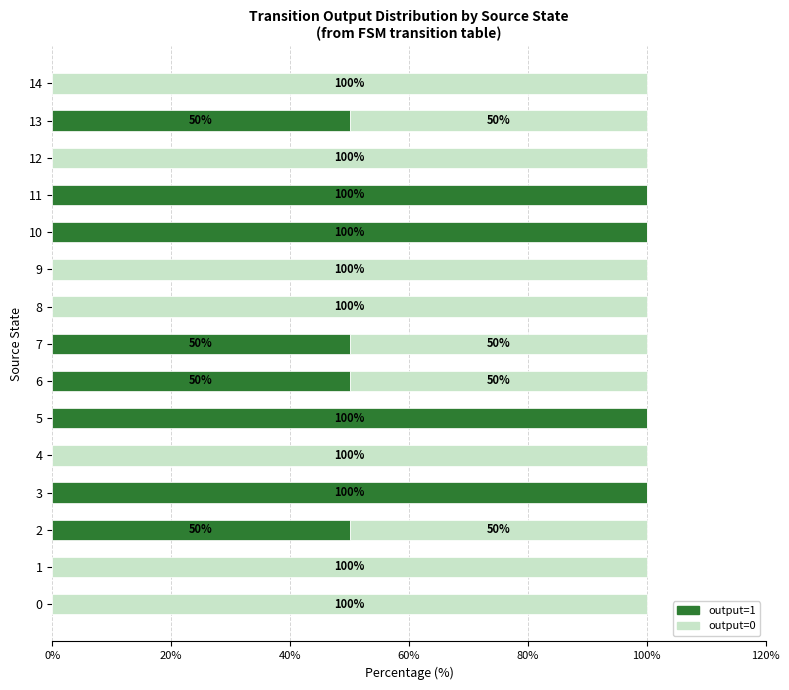

What is the sum of all output=1 values?

600